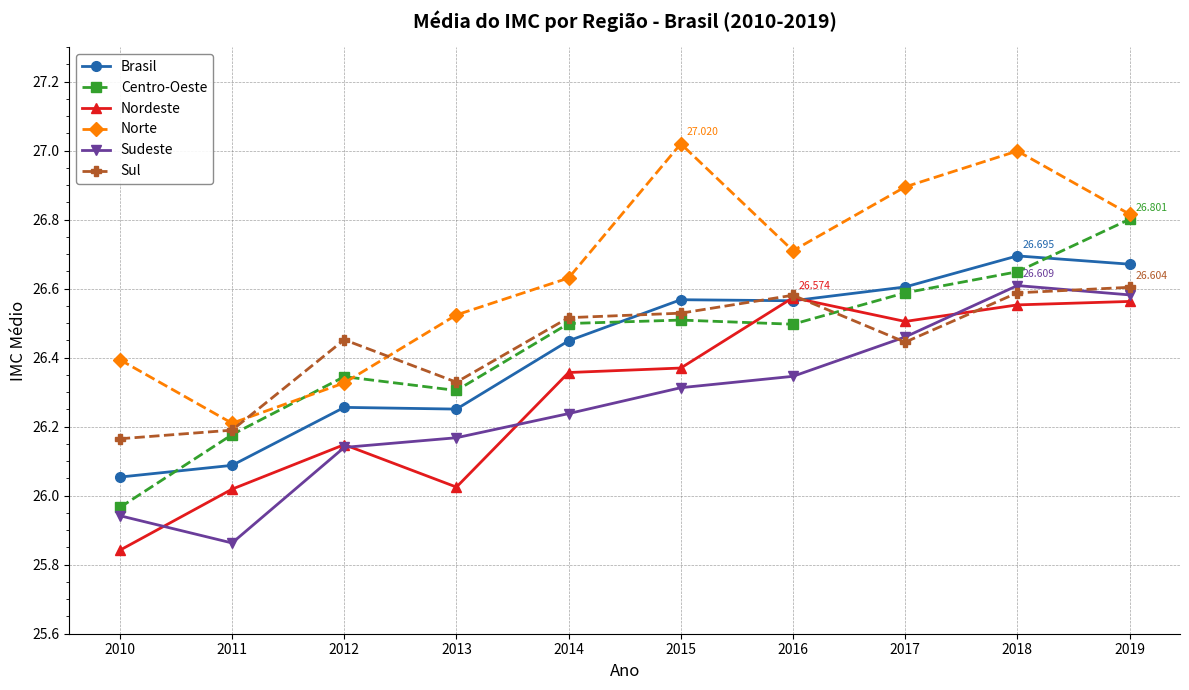

Which series has the widest spread of values?

Centro-Oeste